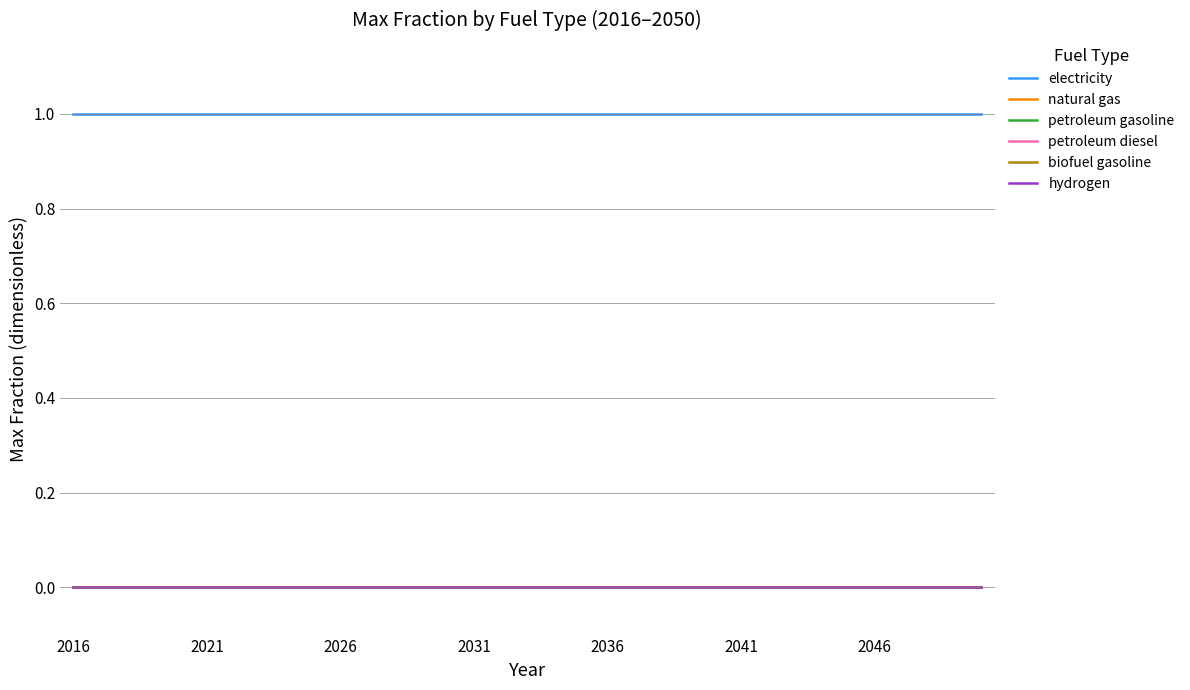

Does the chart display data point markers on the line(s)?

No